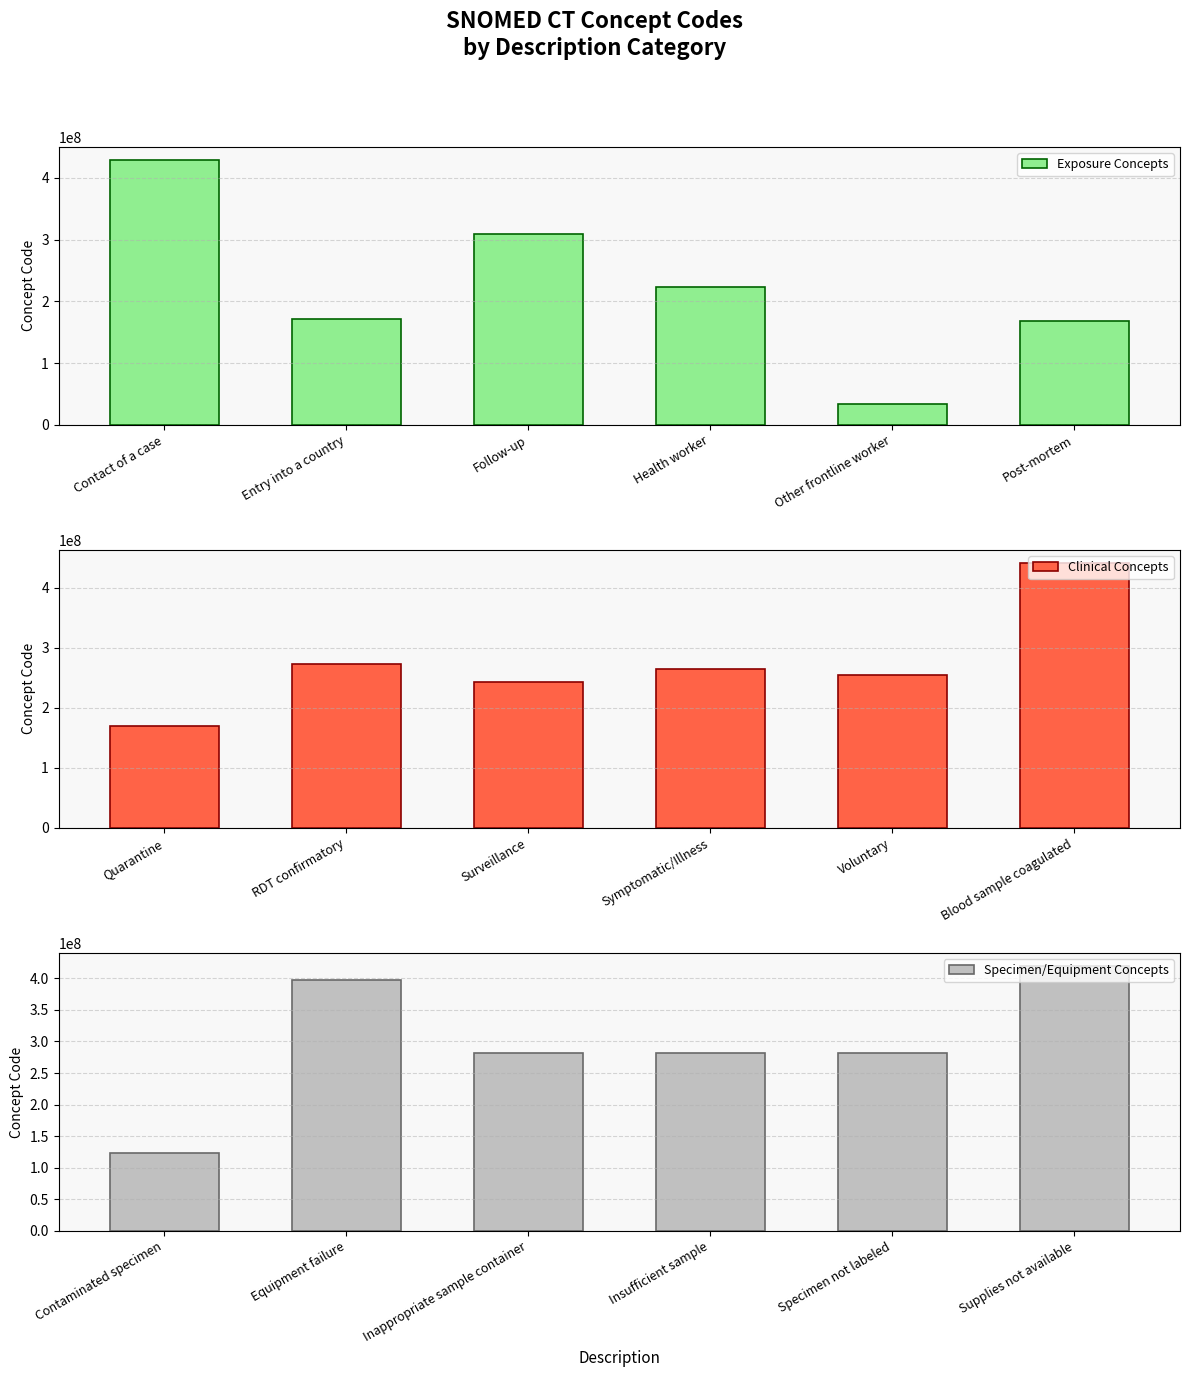

What is the difference between the maximum and minimum values in the Exposure Concepts series?

394466994